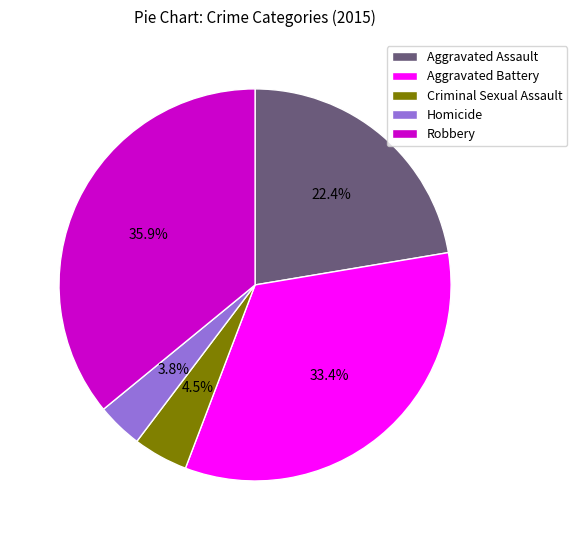

Between Aggravated Assault and Criminal Sexual Assault, which is larger?

Aggravated Assault